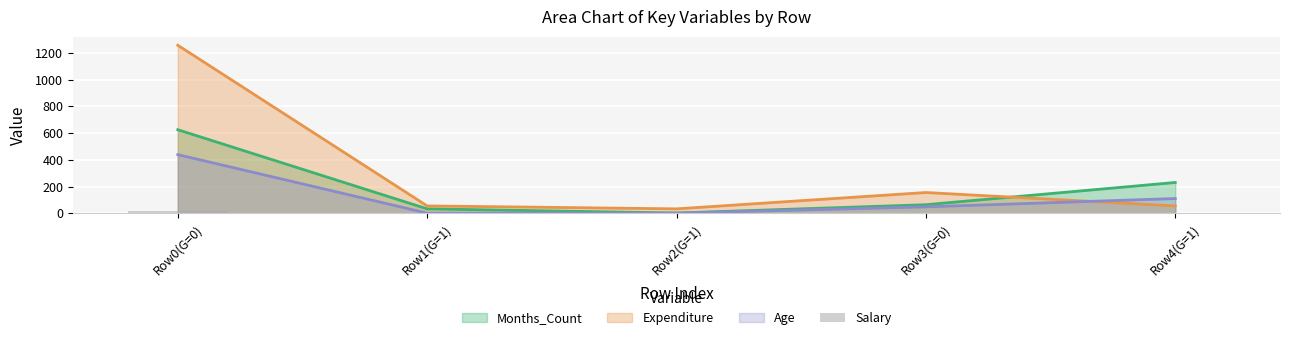

Count the number of categories in the chart.

5